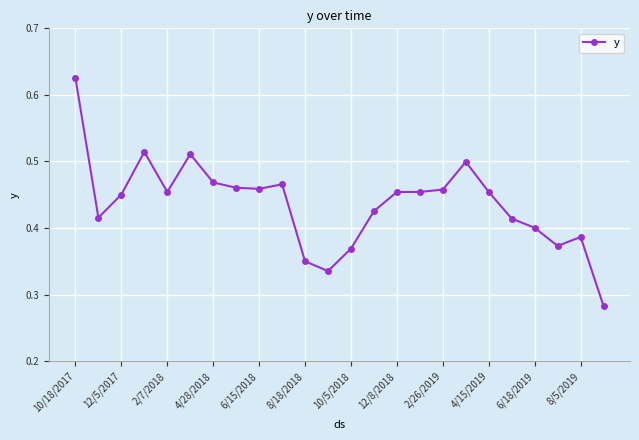

True or false: the data has more than 0 interior local peaks.

True